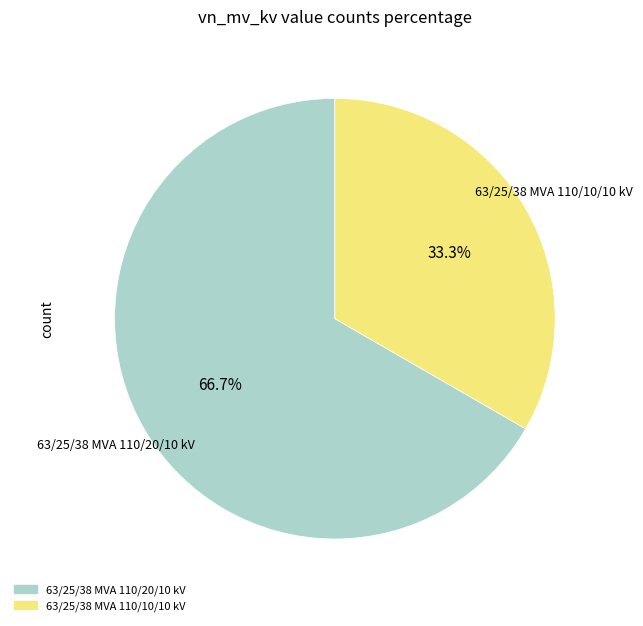

Rank the categories by value from lowest to highest.

63/25/38 MVA 110/10/10 kV, 63/25/38 MVA 110/20/10 kV